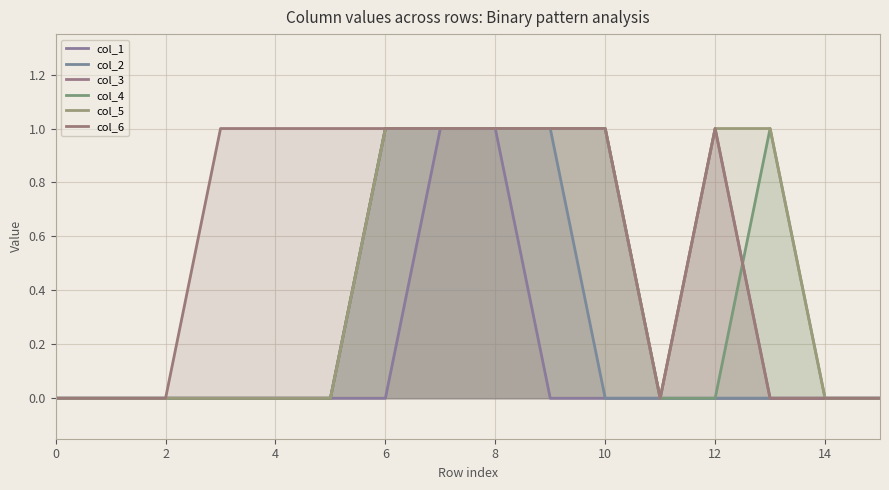

The col_4 series shows 0 at 14. True or false?

False